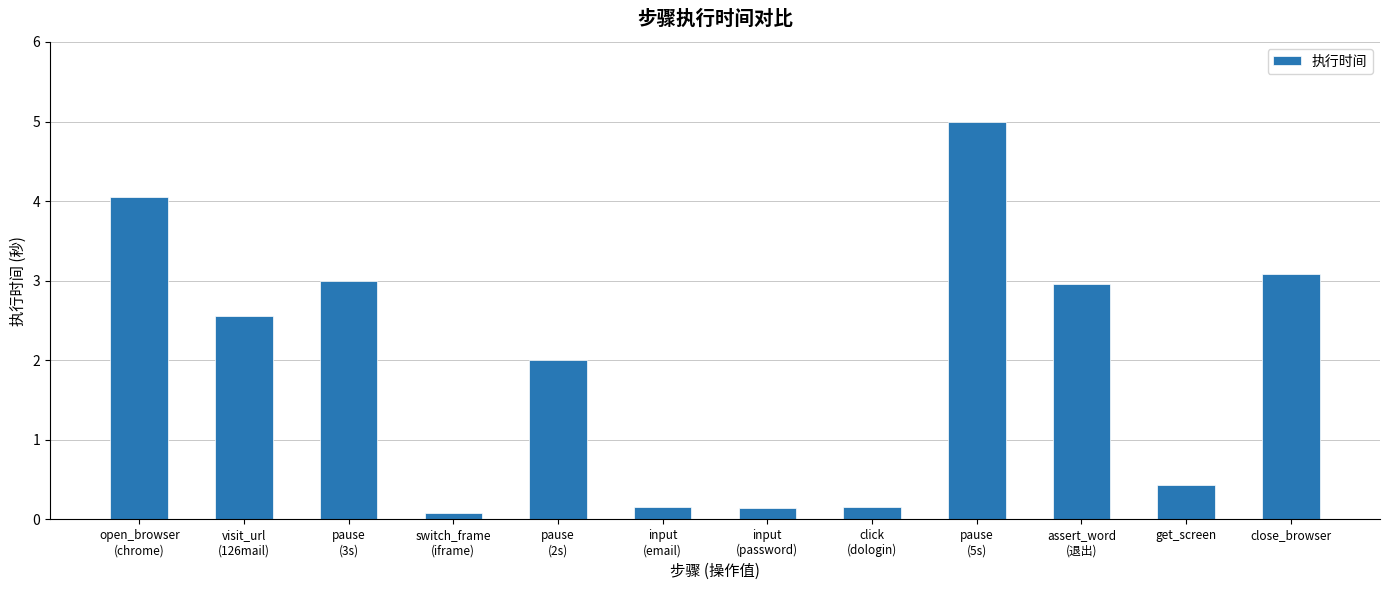

What is the maximum value shown in the chart?

5.0